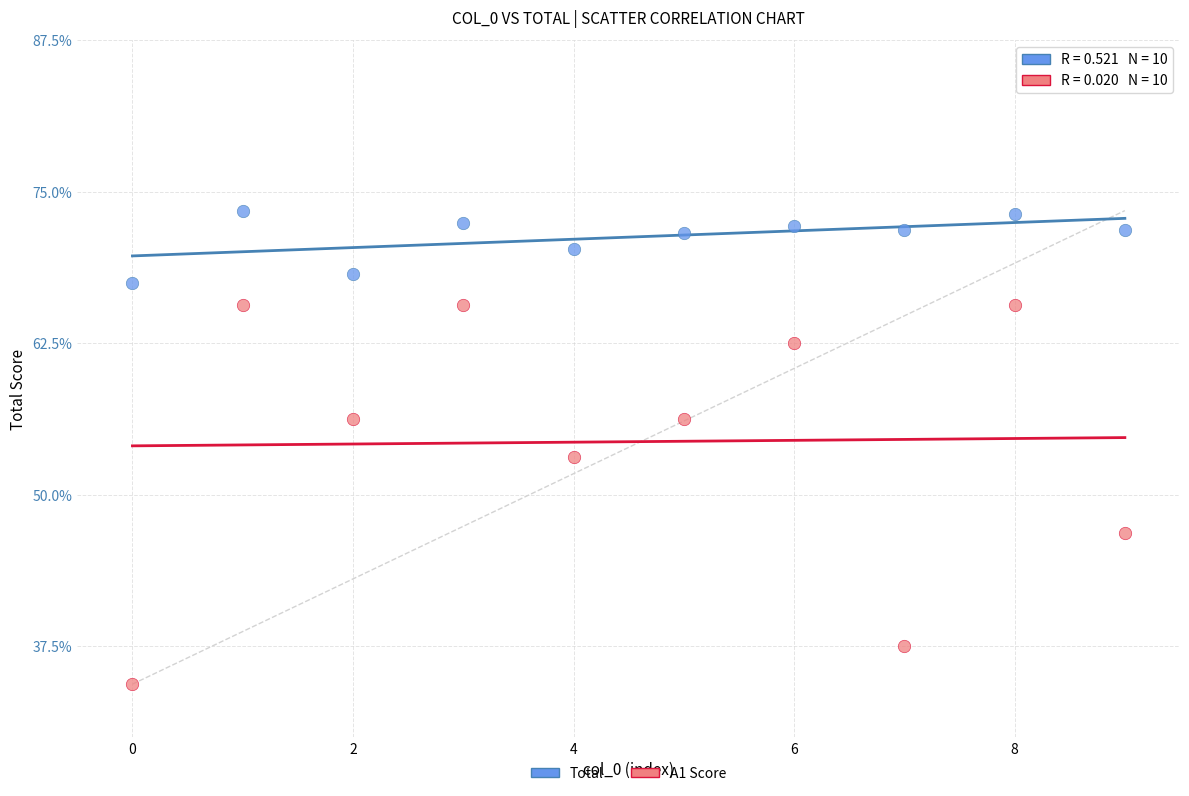

What are all the series names shown in the legend?

Total, A1 Score